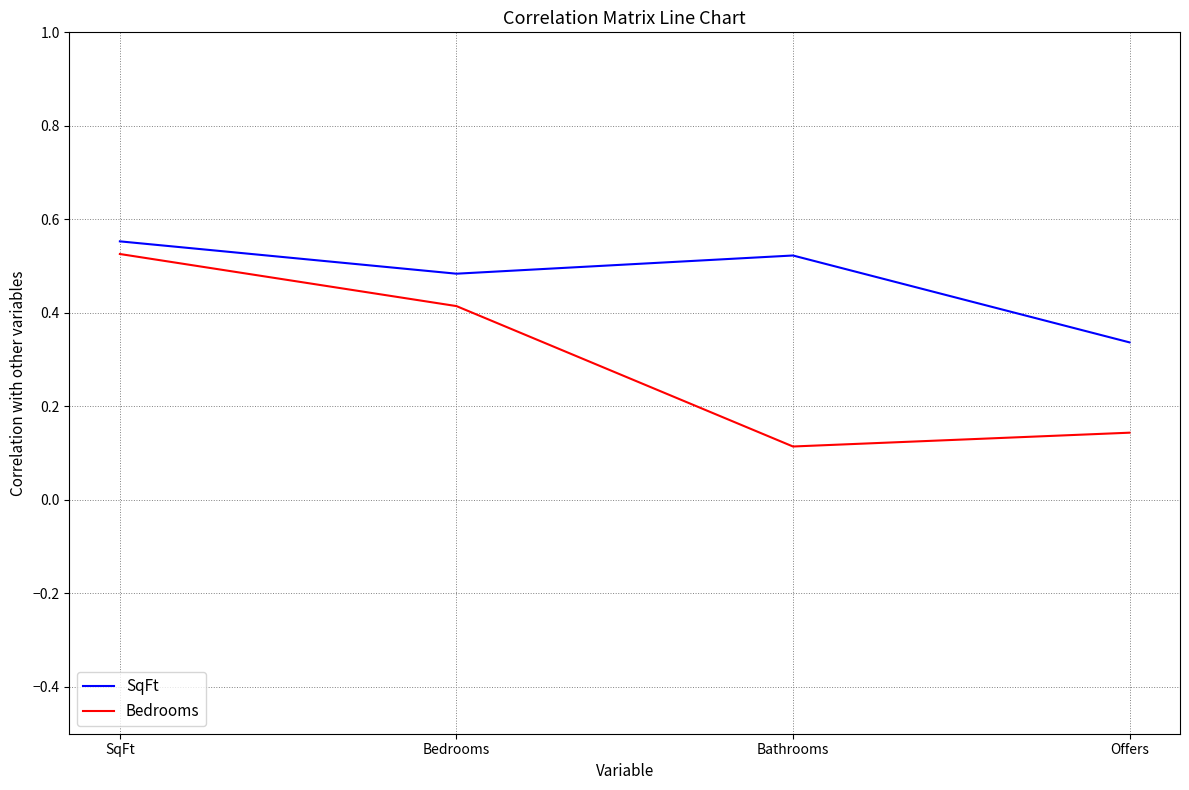

At which category does SqFt reach its first local peak?

Bathrooms